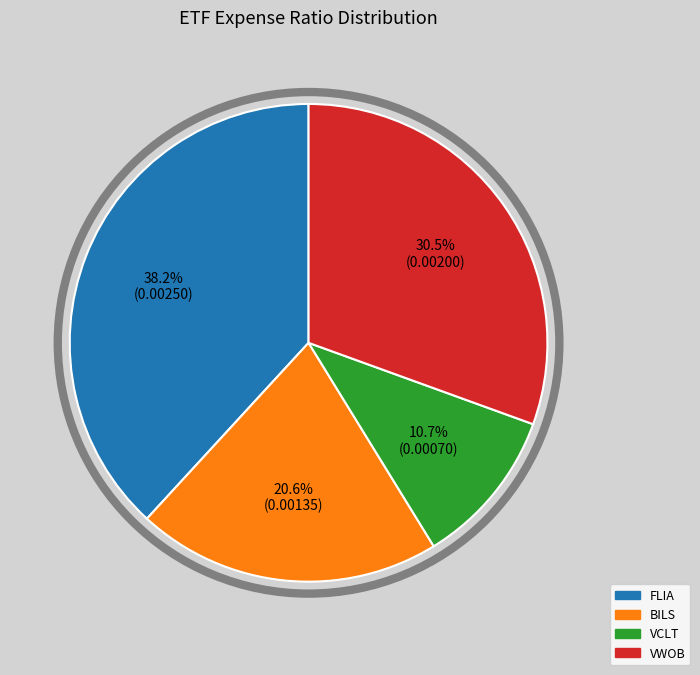

Rank the categories by value from lowest to highest.

VCLT, BILS, VWOB, FLIA